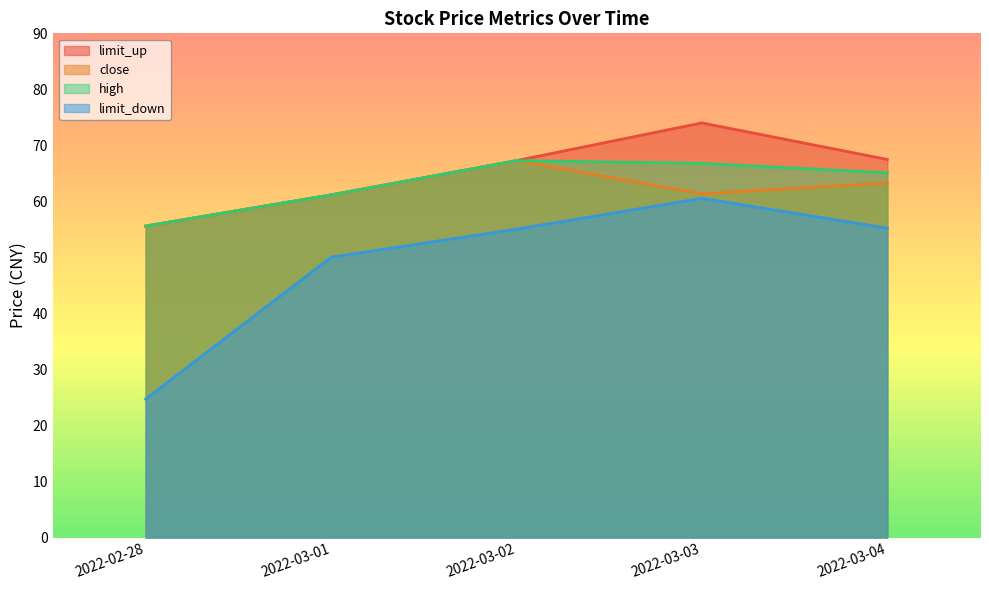

List the series in order of their peak value, lowest first.

limit_down, close, high, limit_up